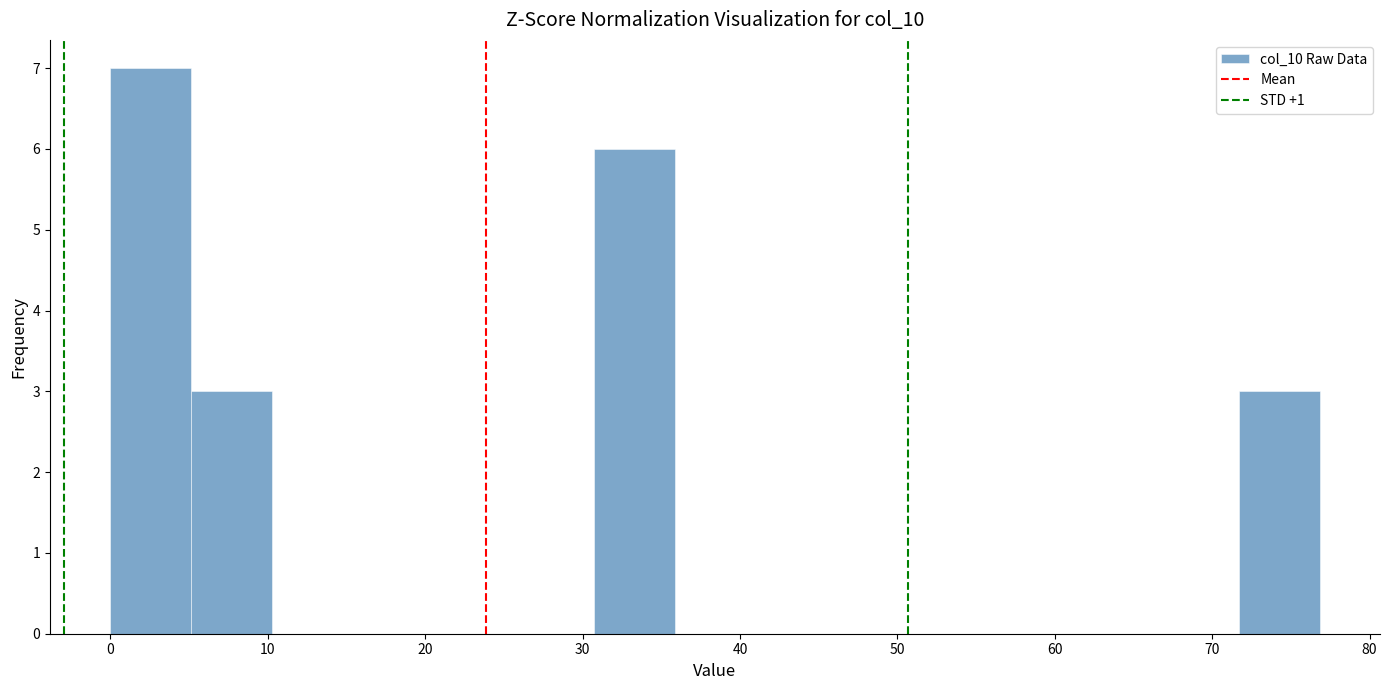

Which range on the x-axis has the tallest bar?

0 to 5